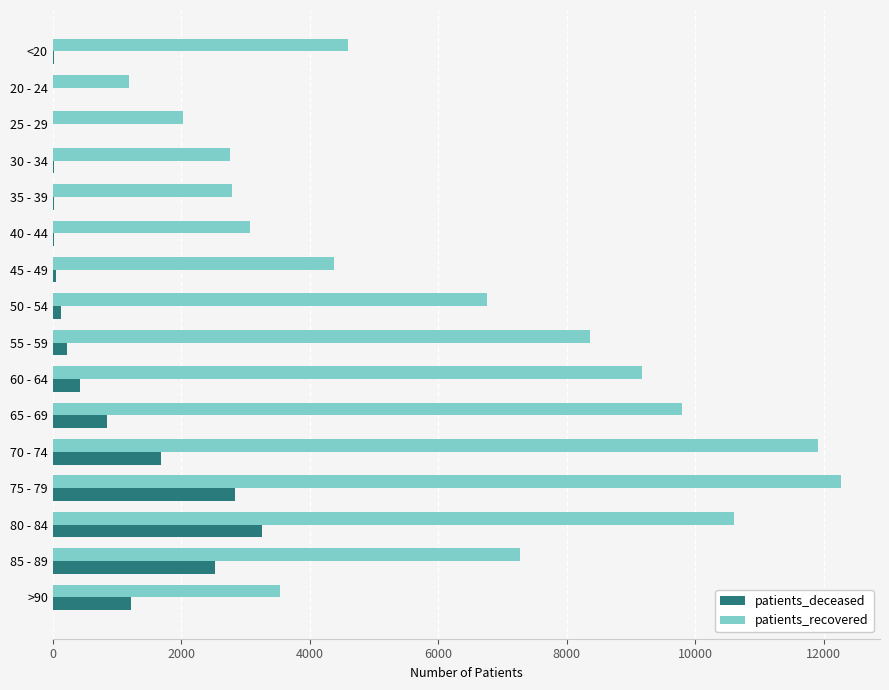

At which category is the sum across all series the highest?

75 - 79